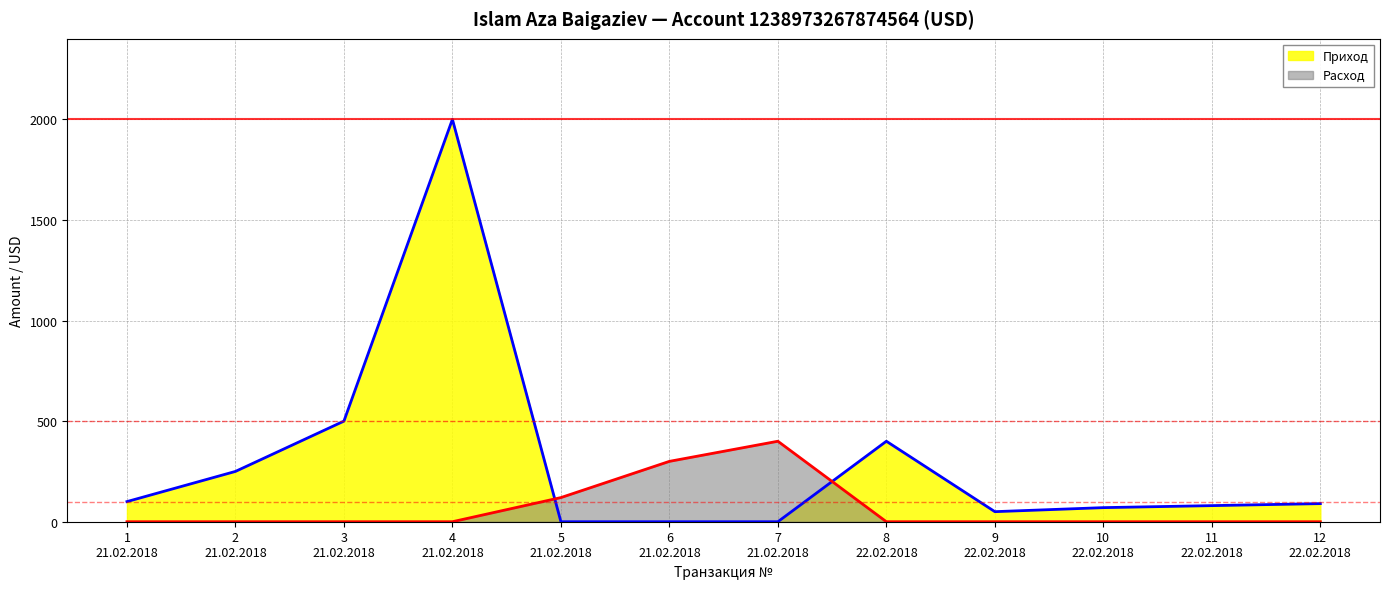

What is the difference between the maximum and minimum values in the Расход series?

400